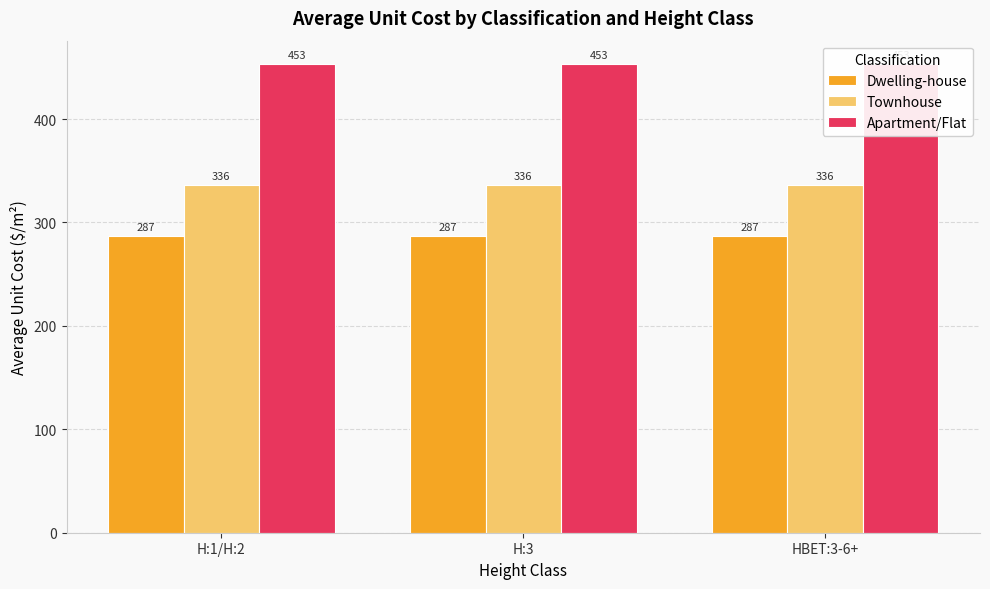

Where is Dwelling-house nearest to the value 286?

H:1/H:2